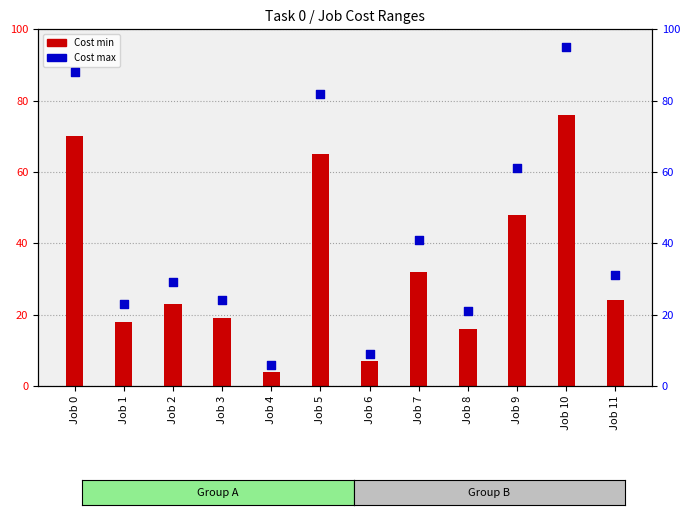

Approximately how many times larger is the value at Job 3 compared to Job 9?

0.4